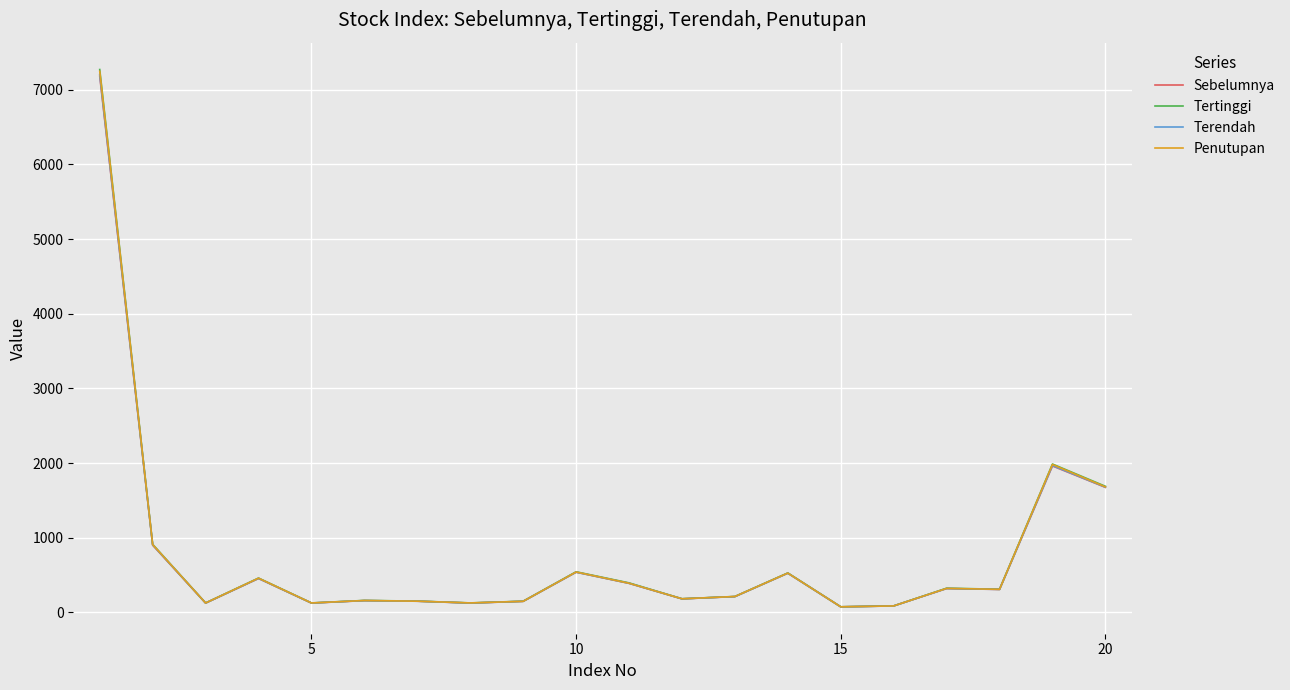

Rank the series by their average value, from highest to lowest.

Tertinggi, Penutupan, Terendah, Sebelumnya